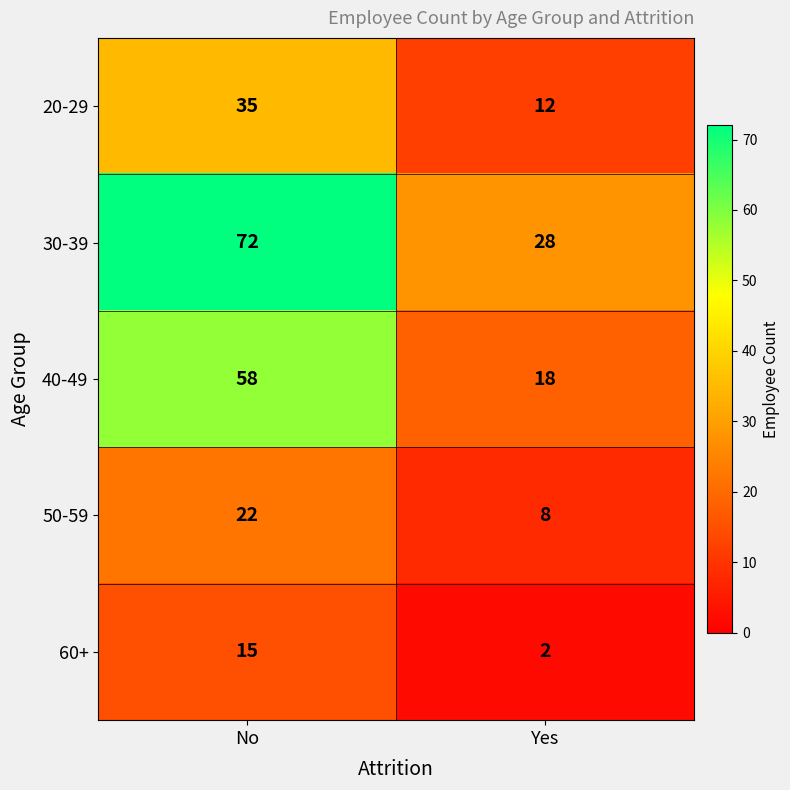

Which series has the largest total across all categories?

30-39